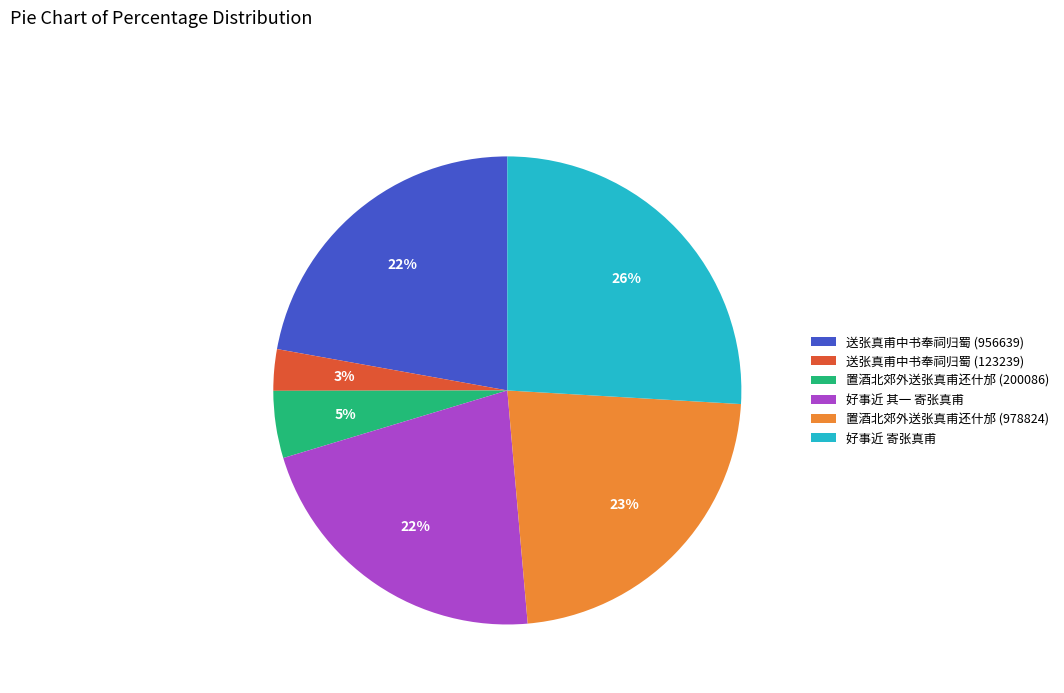

Between 好事近 寄张真甫 and 置酒北郊外送张真甫还什邡 (200086), which is larger?

好事近 寄张真甫